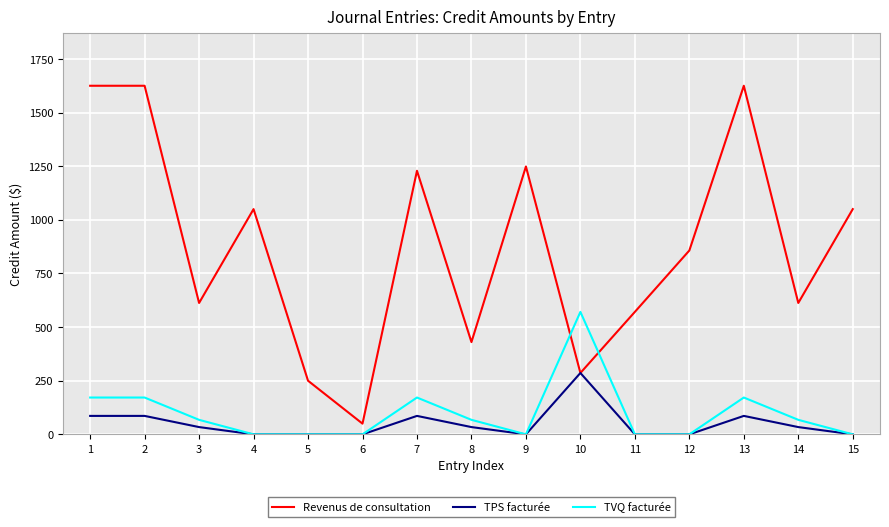

At 13, list the series in order from smallest to largest.

TPS facturée, TVQ facturée, Revenus de consultation